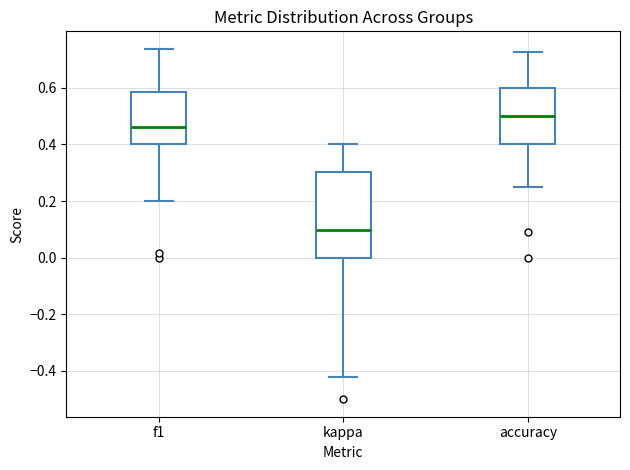

Which box has the lowest median line?

kappa